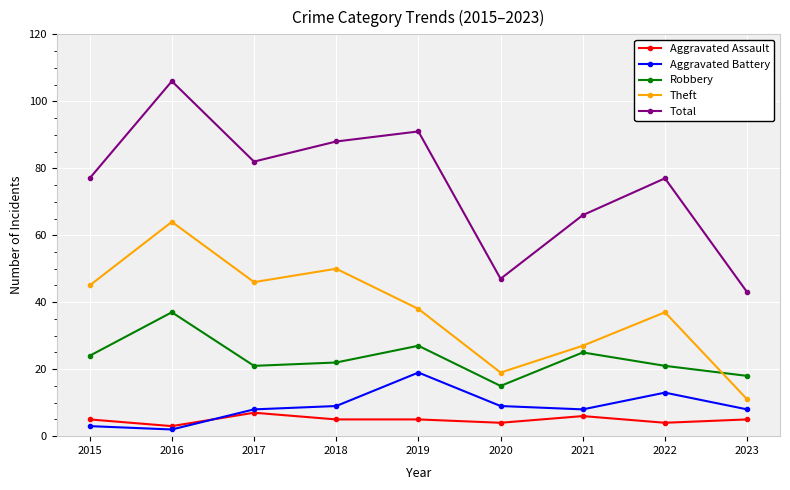

True or false: Aggravated Assault and Theft cross at least once.

False